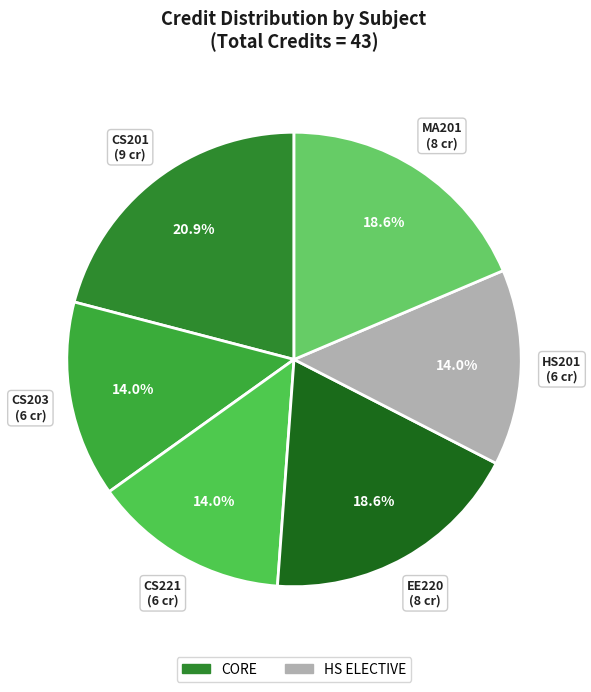

To the nearest percent, what portion does MA201 represent?

19%